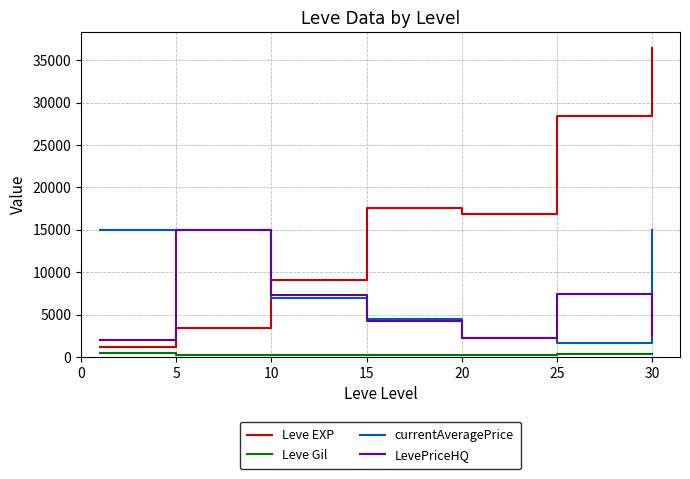

What is the maximum value shown in the chart?

36492.5